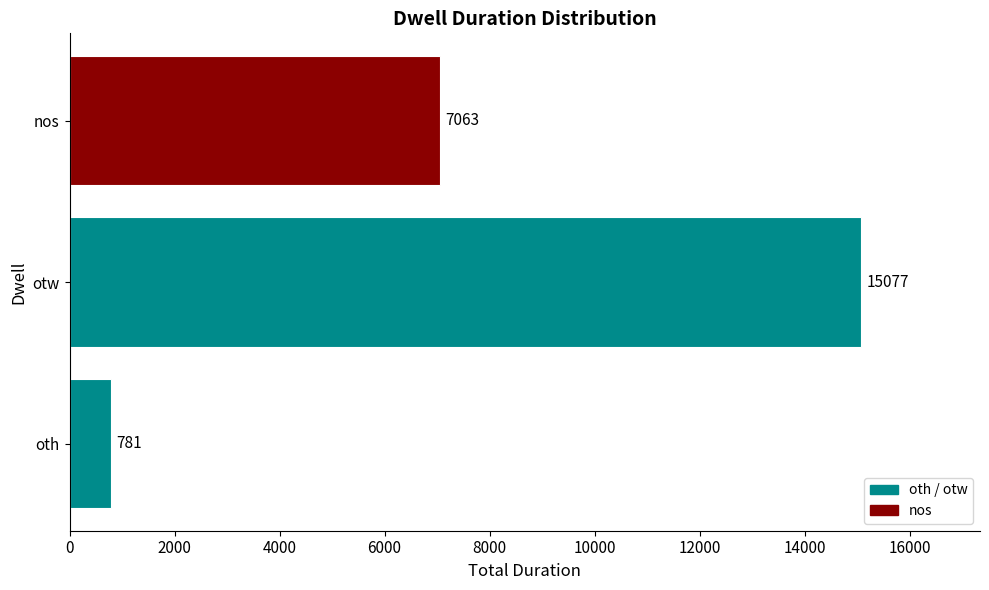

True or false: the data shows 15077 at otw.

True